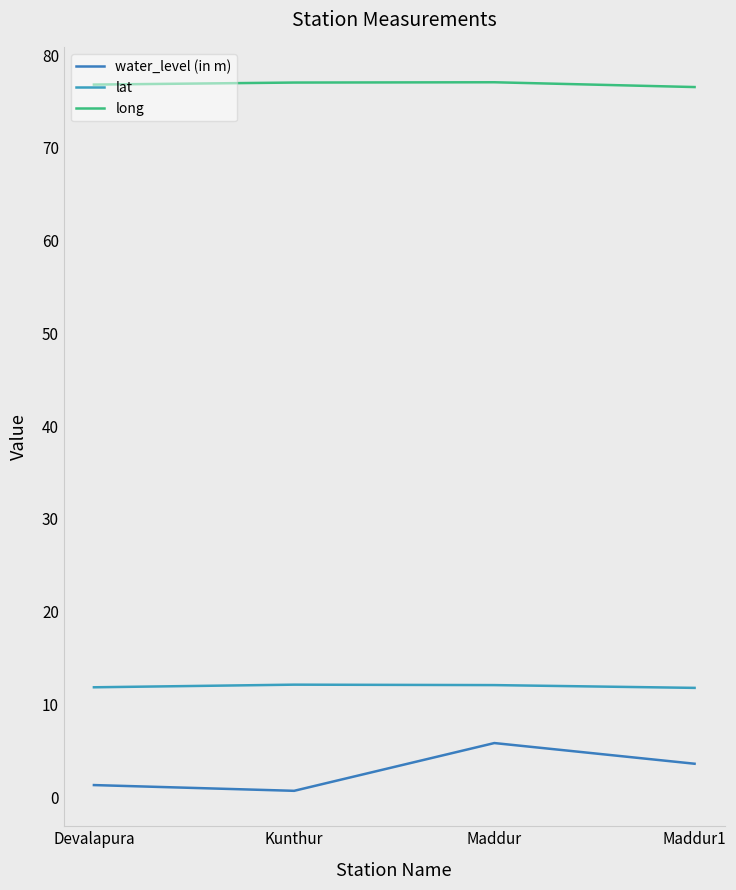

True or false: water_level (in m) and lat cross at least once.

False